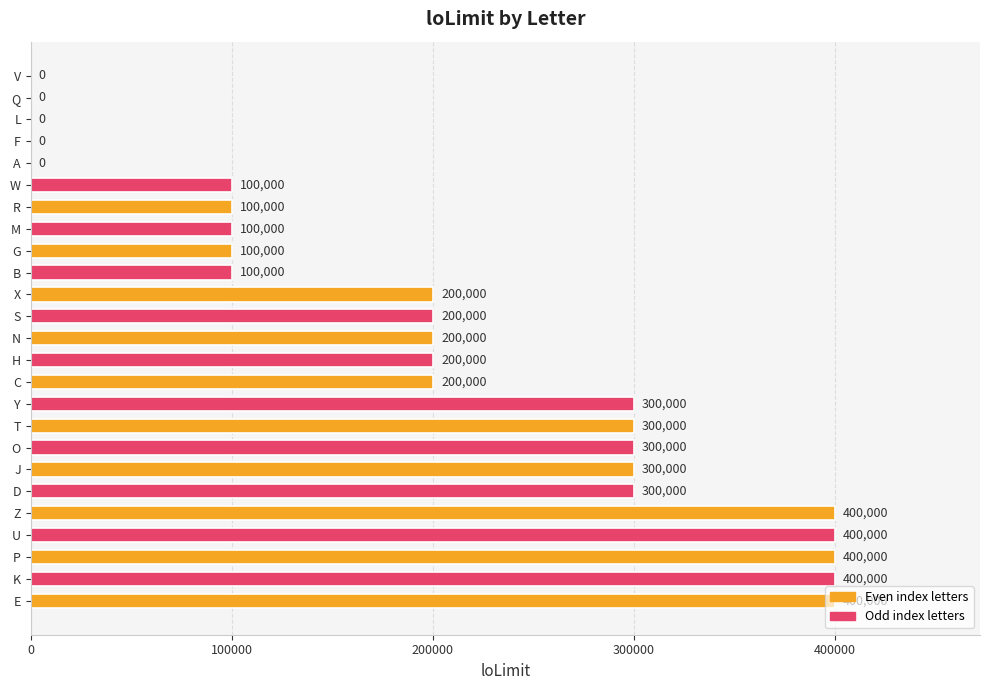

The value at Y is 495445. True or false?

False